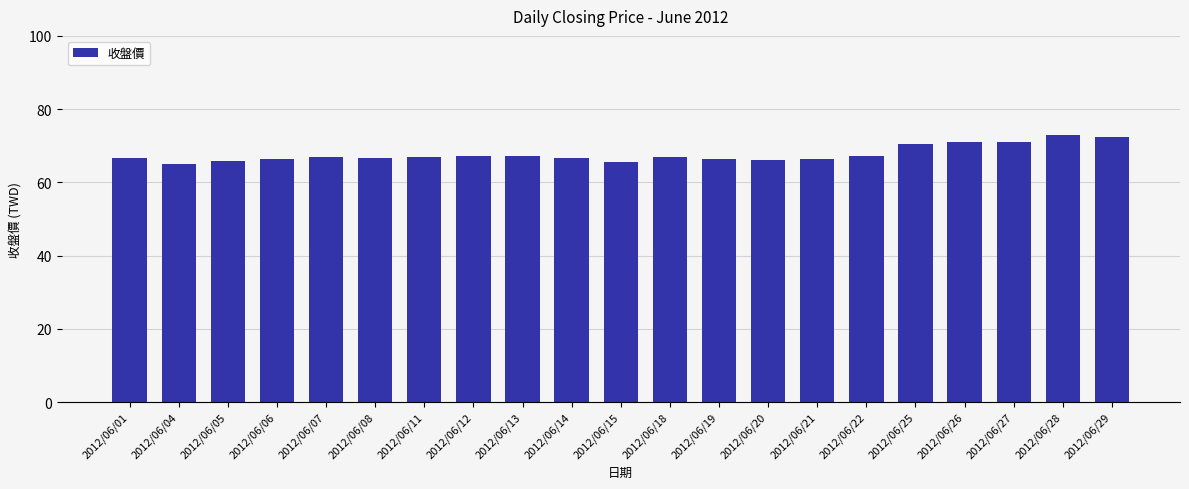

What is the value of the 13th bar from the left?

66.4